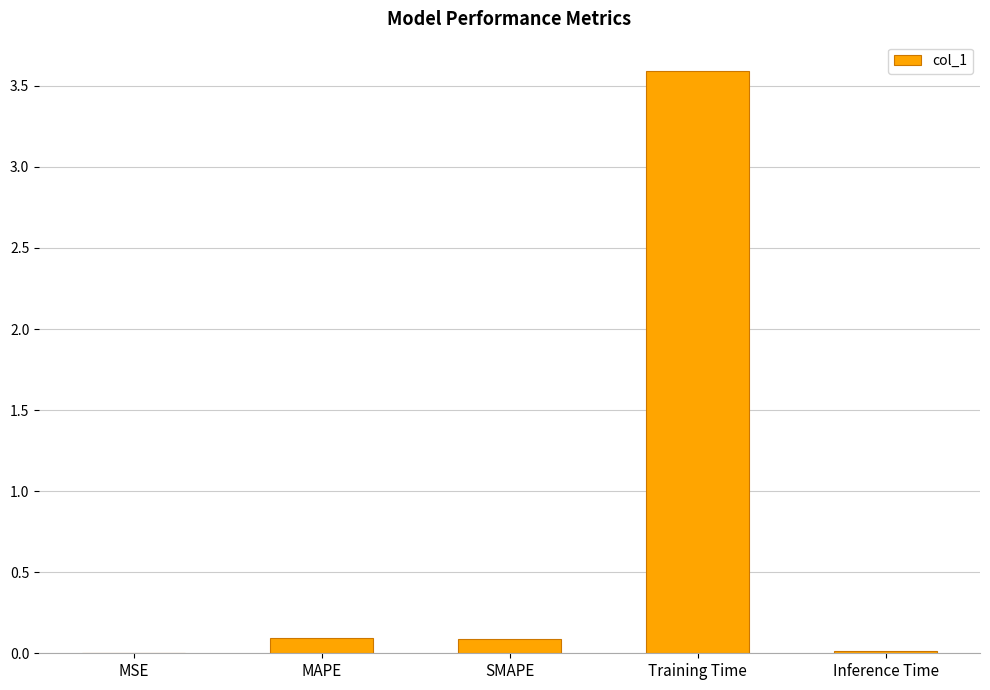

What is the sum of all values?

3.8